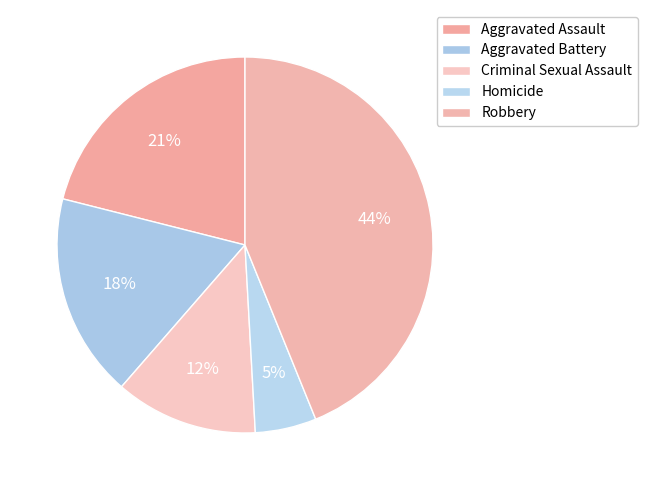

Count the number of slices in the pie.

5